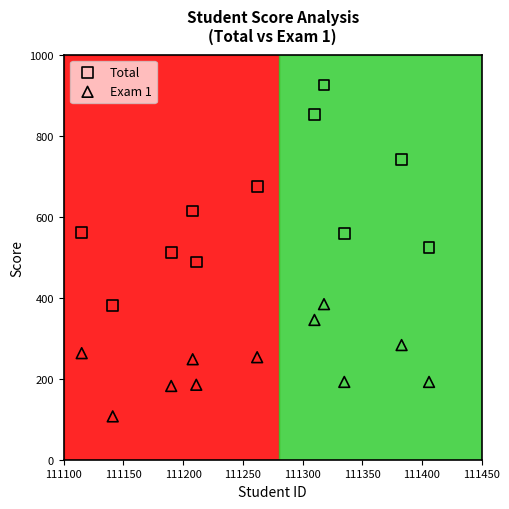

Which series has the widest spread of Y values?

Total